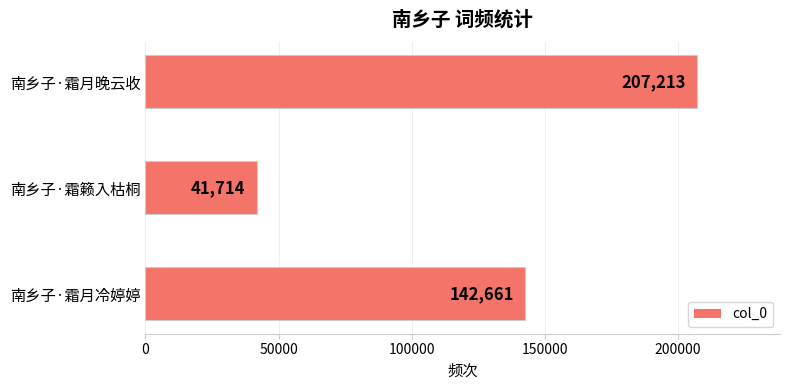

The value at 南乡子·霜月冷婷婷 is 142661. True or false?

True